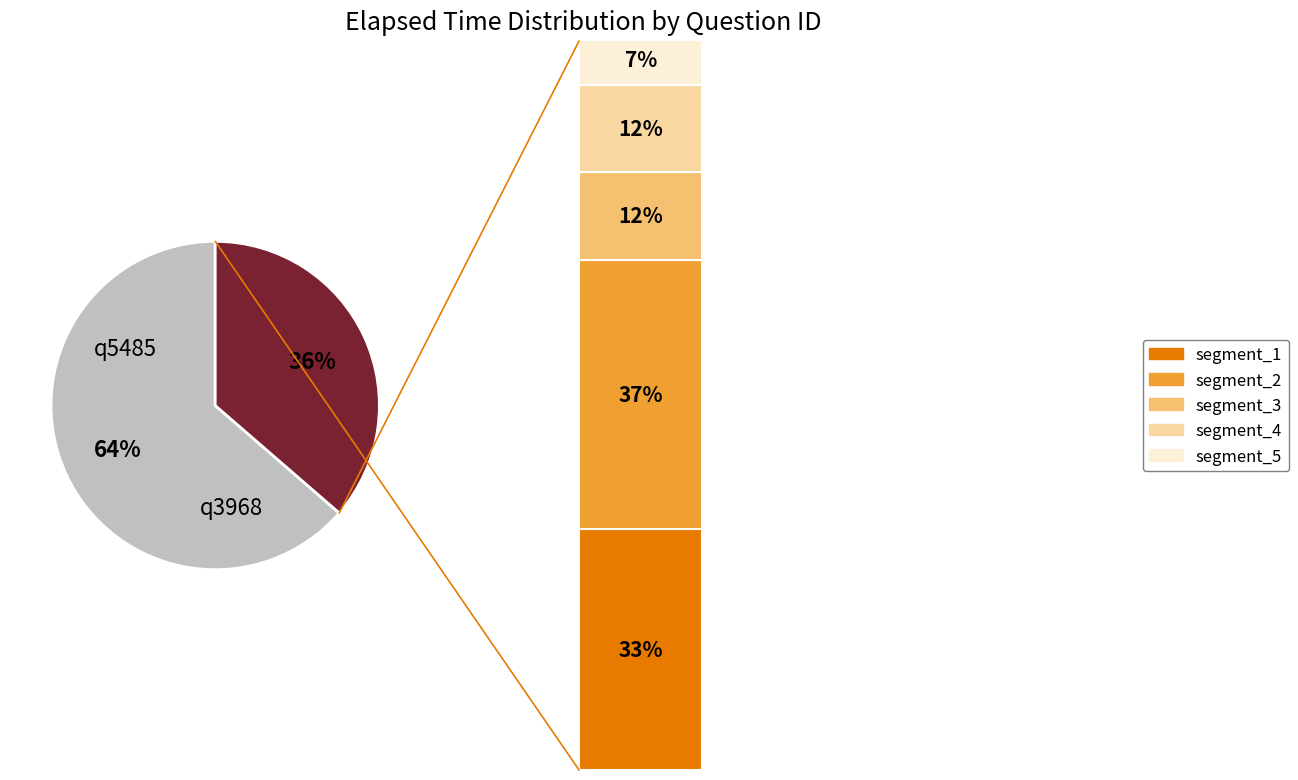

Approximately how many times larger is the value at q5485 compared to q3968?

0.5